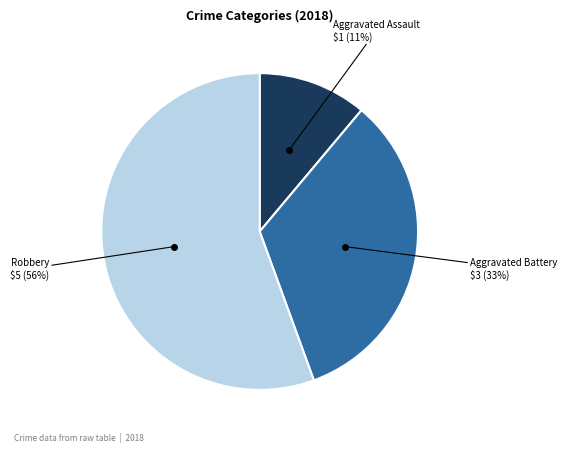

Does any single category account for the majority?

Yes